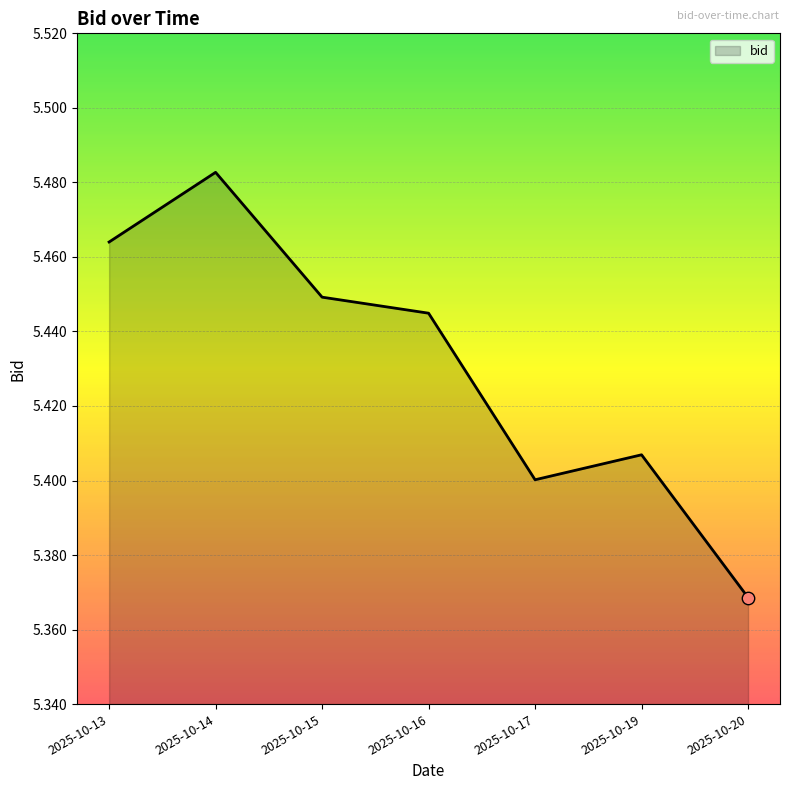

What is the change in value from 2025-10-14 to 2025-10-20?

-0.1